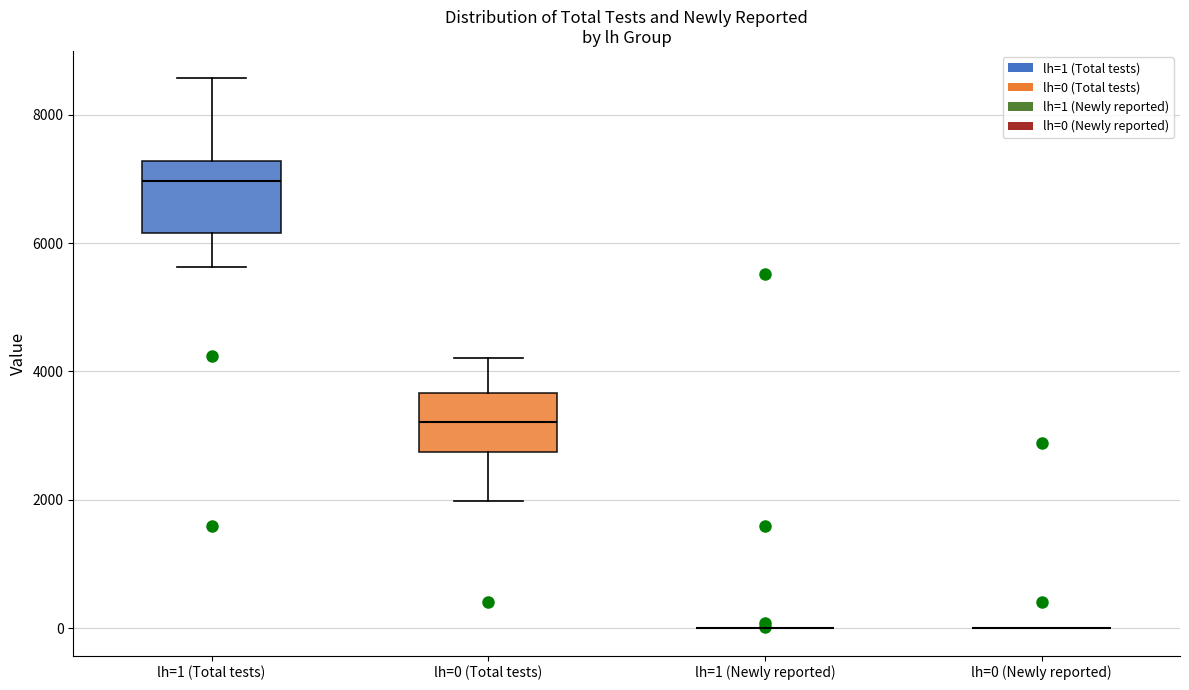

Reading left to right, transcribe this box plot: for each box, give where its median line is, the range the box spans, and where its two whiskers end, as read against the y-axis. The values are not printed on the chart, so give them approximately, as read against the axis.

lh=1 (Total tests): median 7000, box 6200 to 7200, whiskers 5600 to 8600
lh=0 (Total tests): median 3200, box 2800 to 3600, whiskers 2000 to 4200
lh=1 (Newly reported): box collapsed to a line at 0, whiskers 0 to 0
lh=0 (Newly reported): box collapsed to a line at 0, whiskers 0 to 0